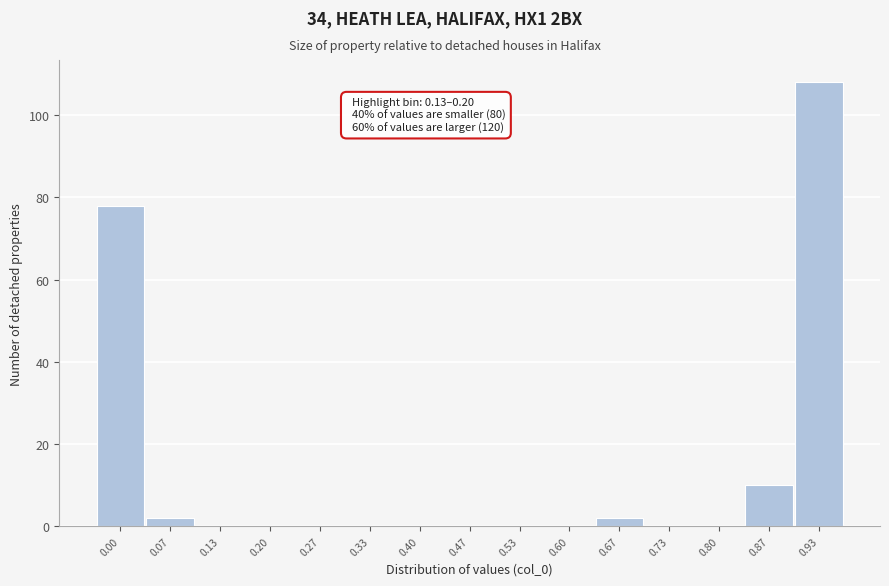

Reading left to right, what are all the values shown in this chart?

0.00=78	0.07=2	0.13=0	0.20=0	0.27=0	0.33=0	0.40=0	0.47=0	0.53=0	0.60=0	0.67=2	0.73=0	0.80=0	0.87=10	0.93=108